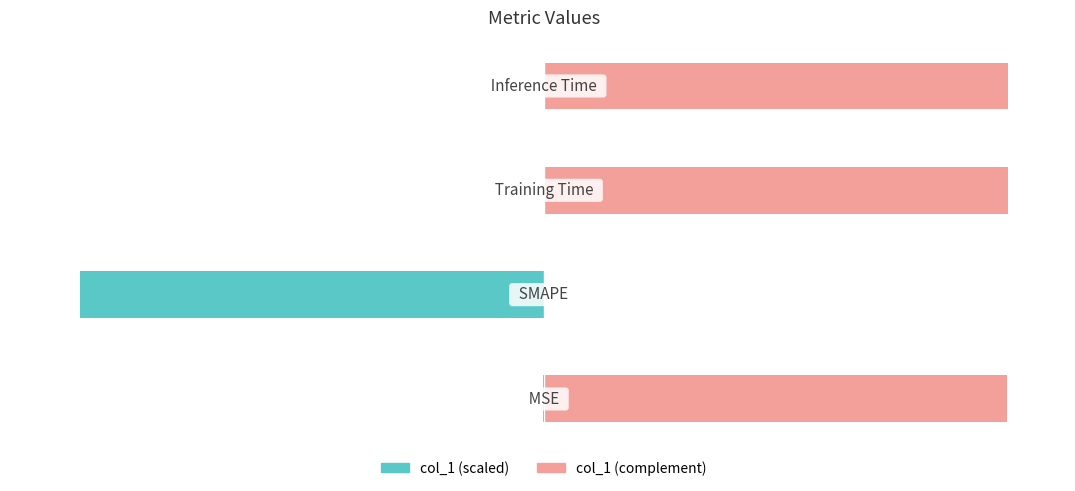

Between 1 and 3, which series saw the biggest shift?

col_1 (scaled left)